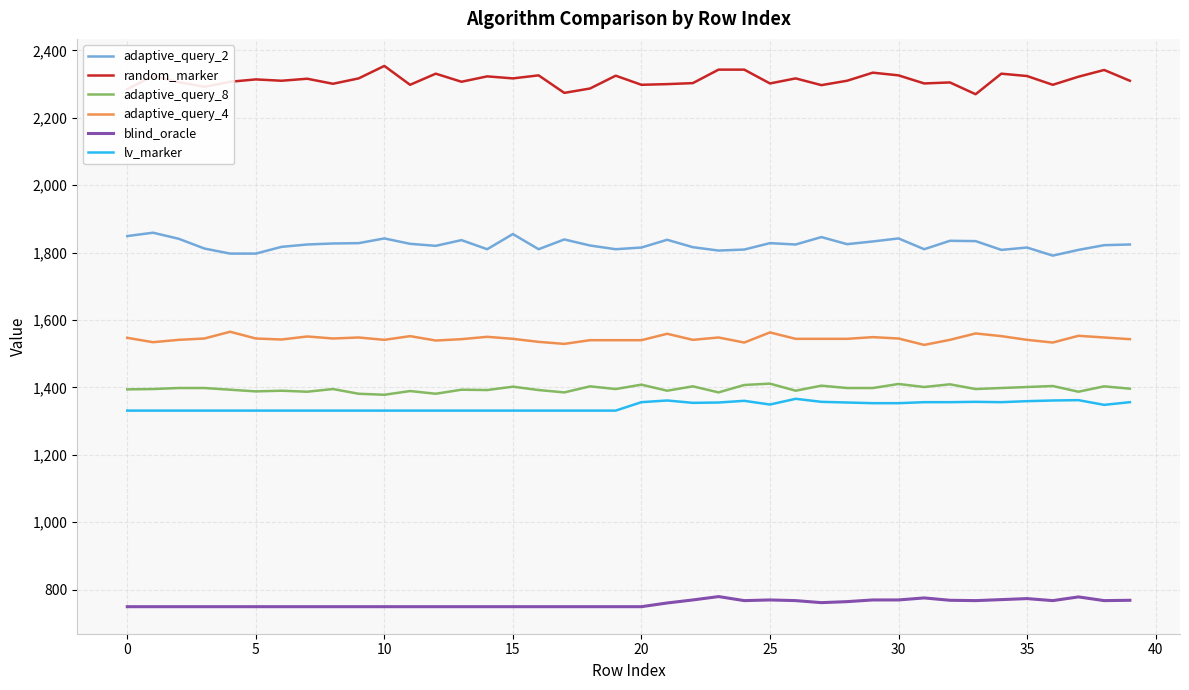

True or false: lv_marker and random_marker intersect in this chart.

False